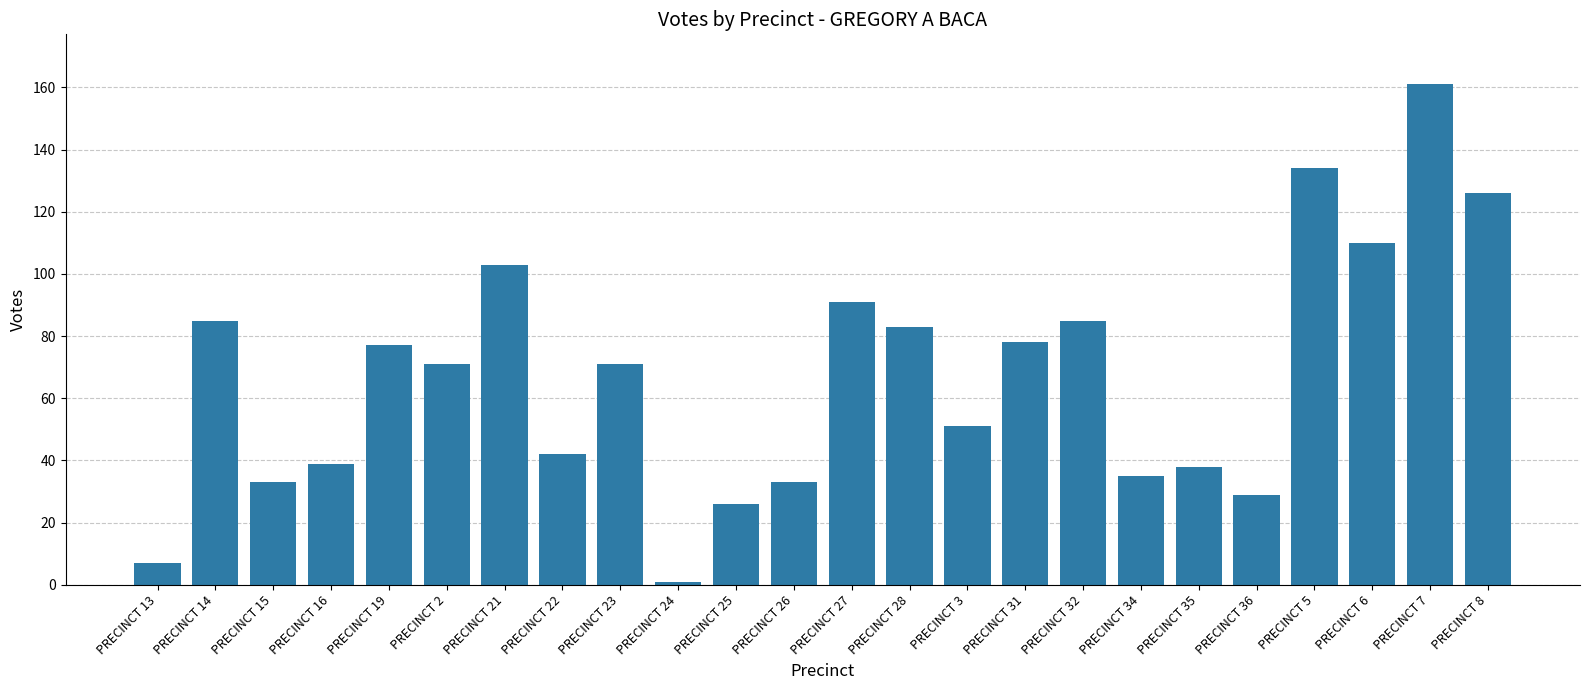

Approximately how many times larger is the value at PRECINCT 28 compared to PRECINCT 8?

0.7